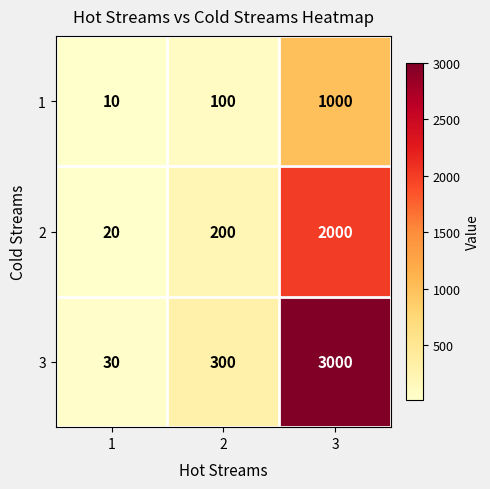

At how many categories does at least one series exceed 1371?

1